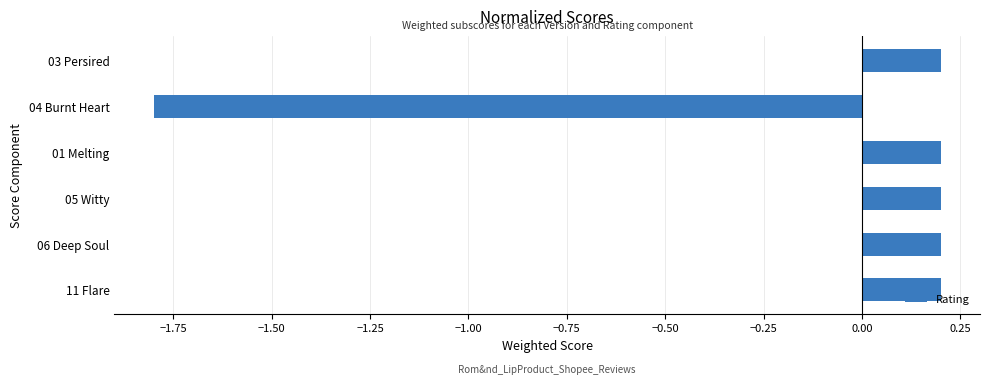

Are the bars horizontal?

Yes